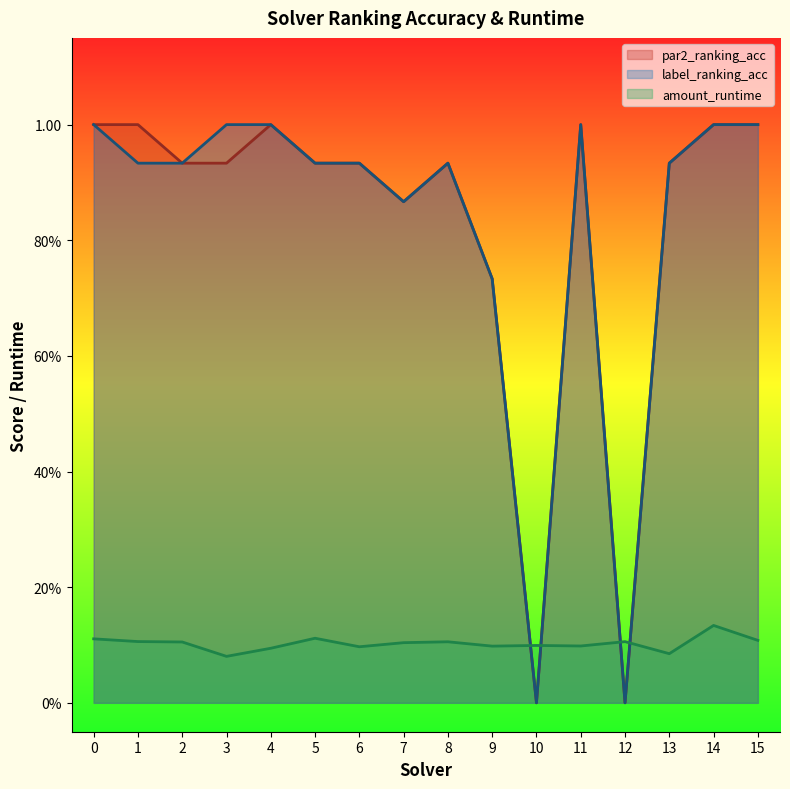

True or false: label_ranking_acc and par2_ranking_acc cross at least once.

False